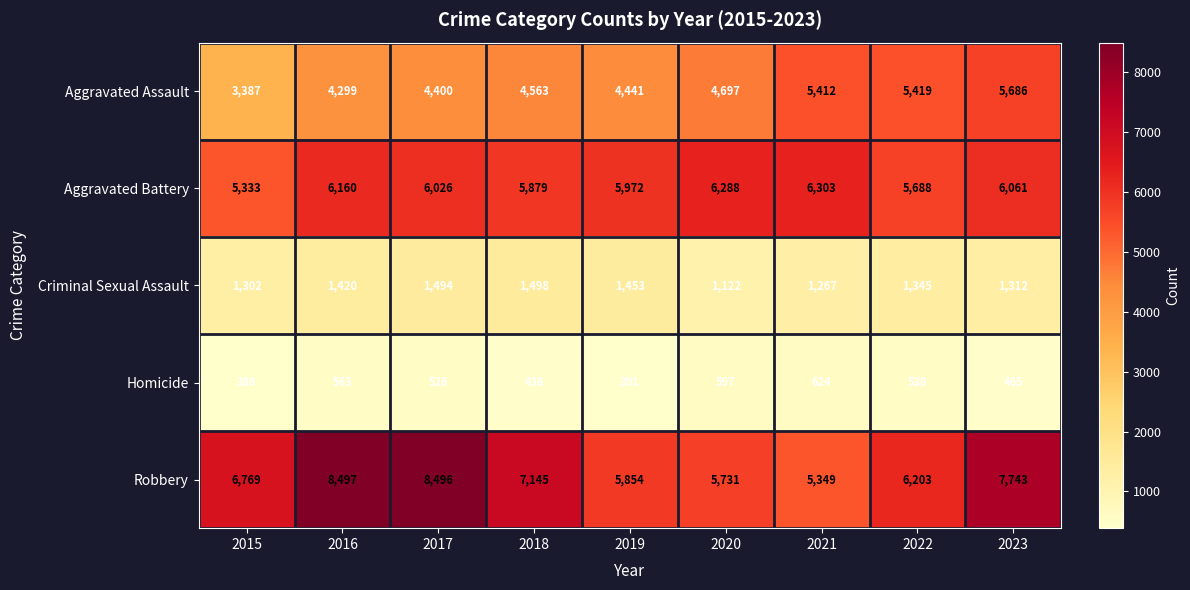

What is the difference between the Robbery values at 2018 and 2015?

376